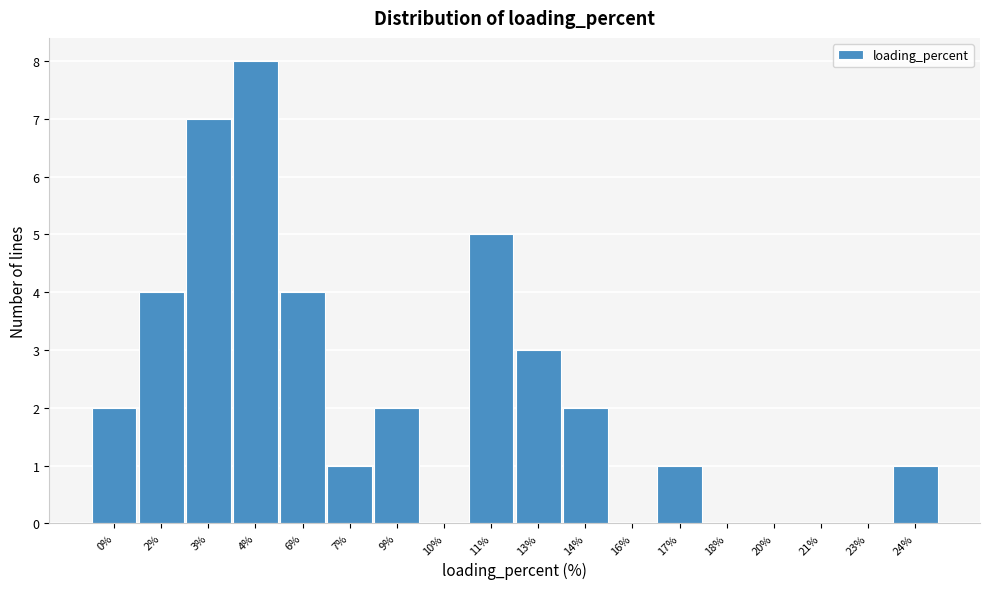

Reading left to right, list all the values displayed in this chart.

0%=2	2%=4	3%=7	4%=8	6%=4	7%=1	9%=2	10%=0	11%=5	13%=3	14%=2	16%=0	17%=1	18%=0	20%=0	21%=0	23%=0	24%=1